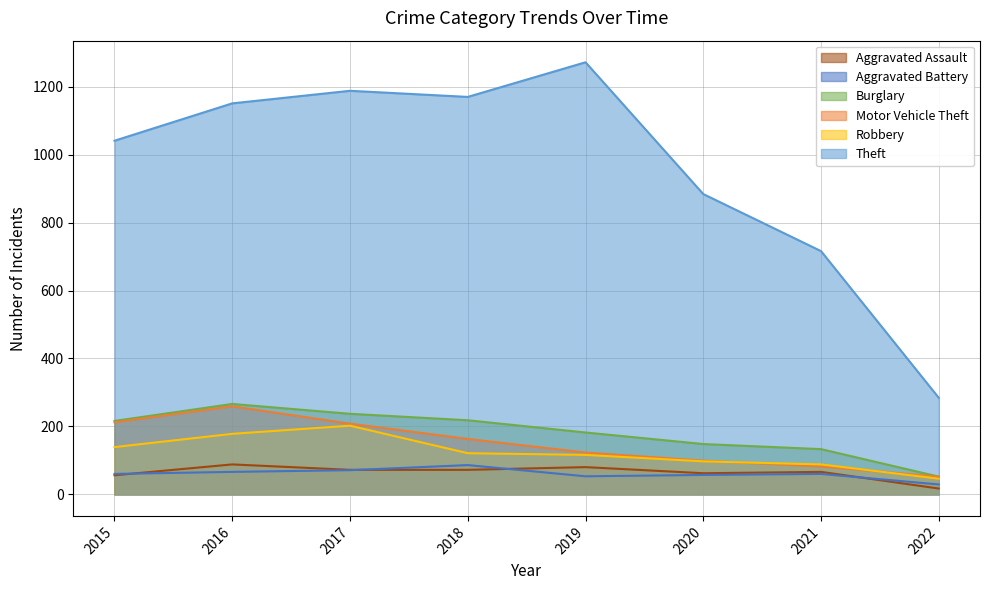

How many data points in Aggravated Assault are above 72?

2